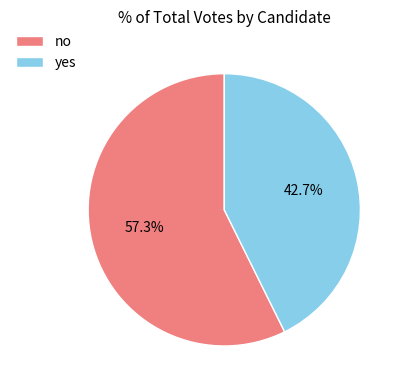

To the nearest percent, what percentage of the pie is yes?

43%